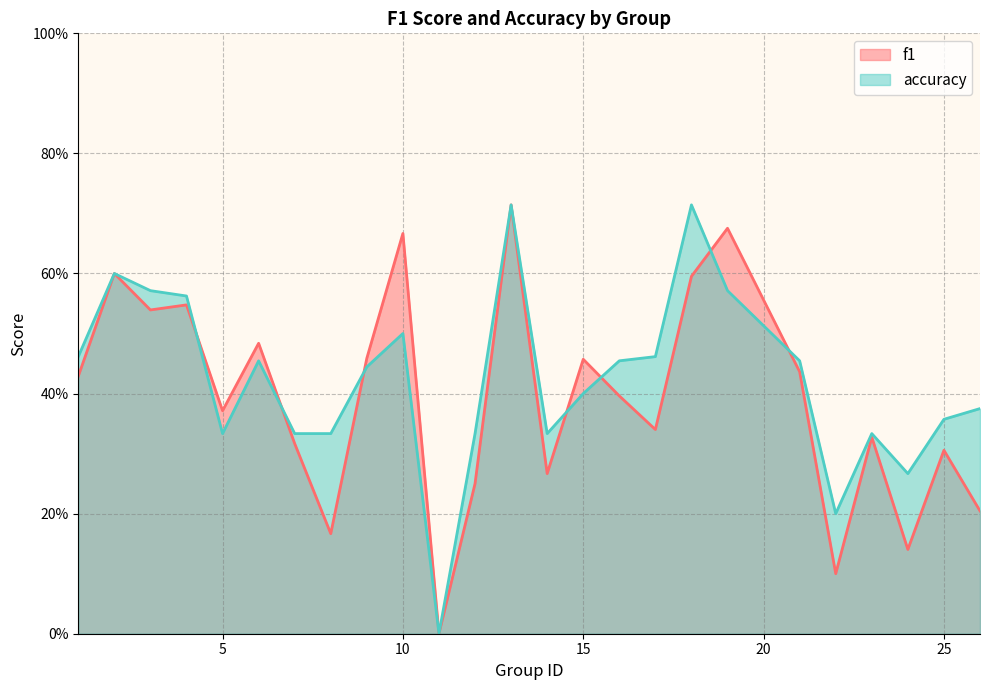

Between 19 and 18, which is larger?

19